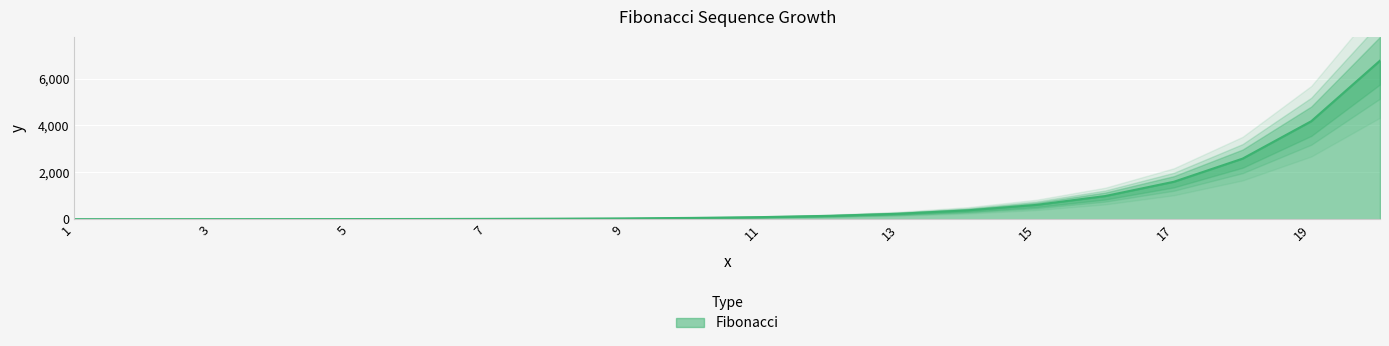

True or false: the data shows 895 at 17.

False